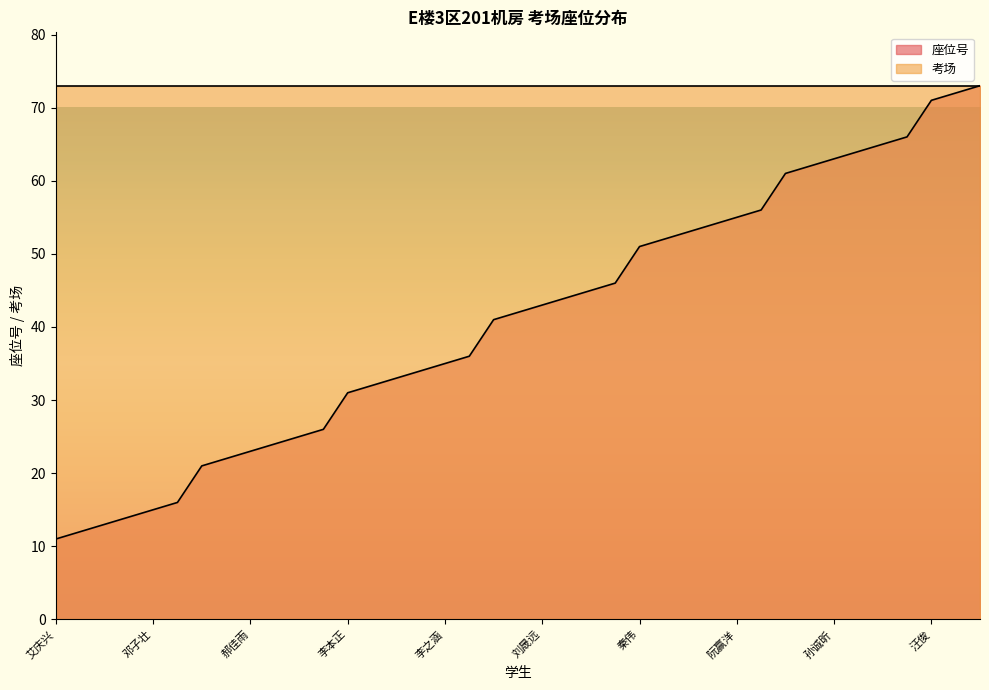

What is the ratio of the value at 缪宇驰 to the value at 孙诚昕?

0.7